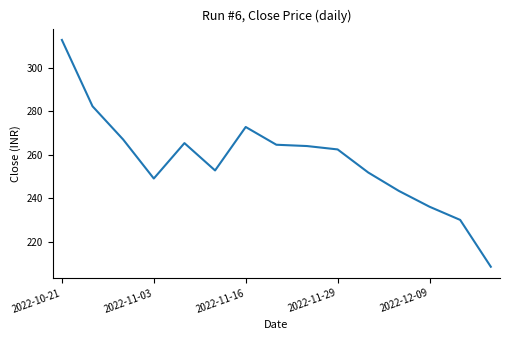

What is the maximum value shown in the chart?

312.7